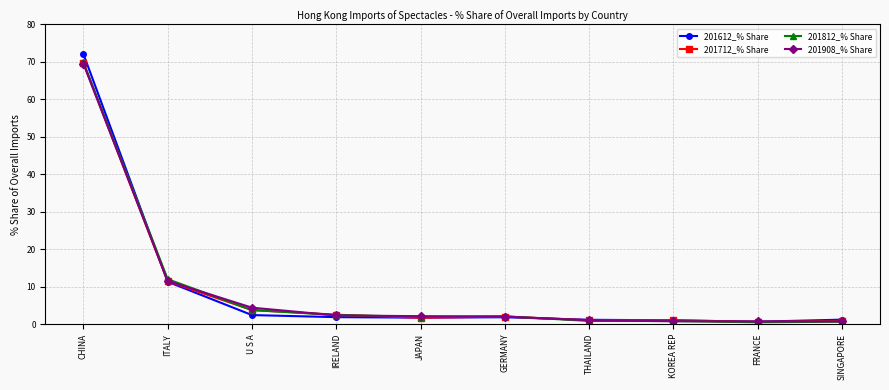

At how many categories does at least one series exceed 49?

1